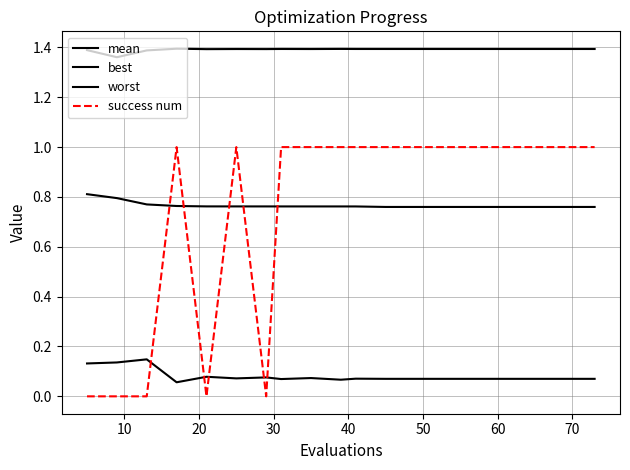

True or false: mean and best cross at least once.

False